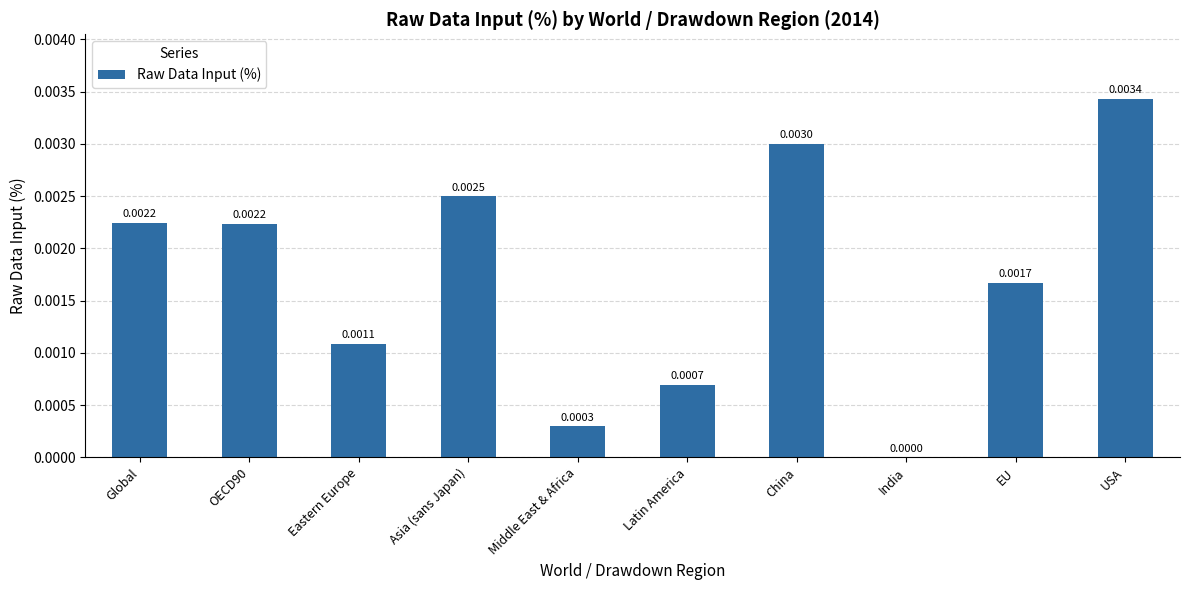

Which label corresponds to the largest value in the chart?

USA